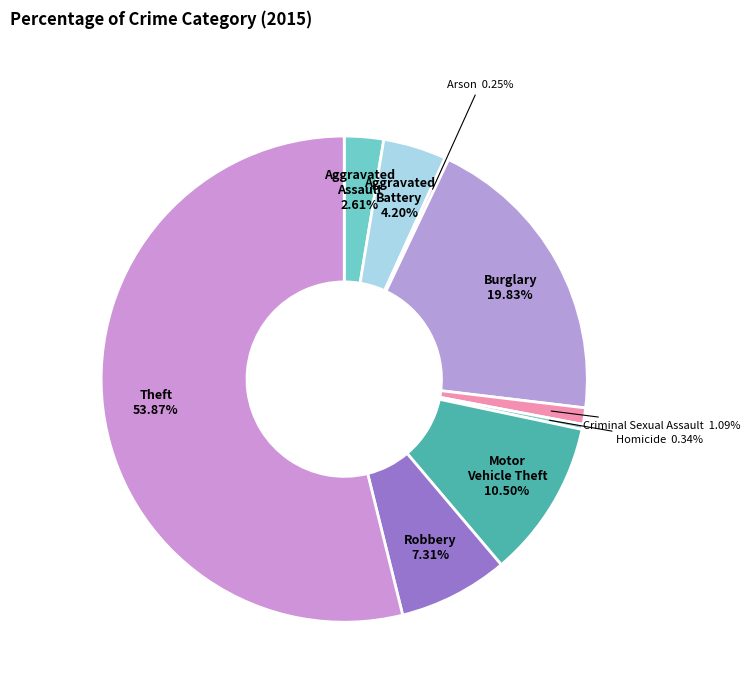

Is there a majority slice in this chart?

Yes